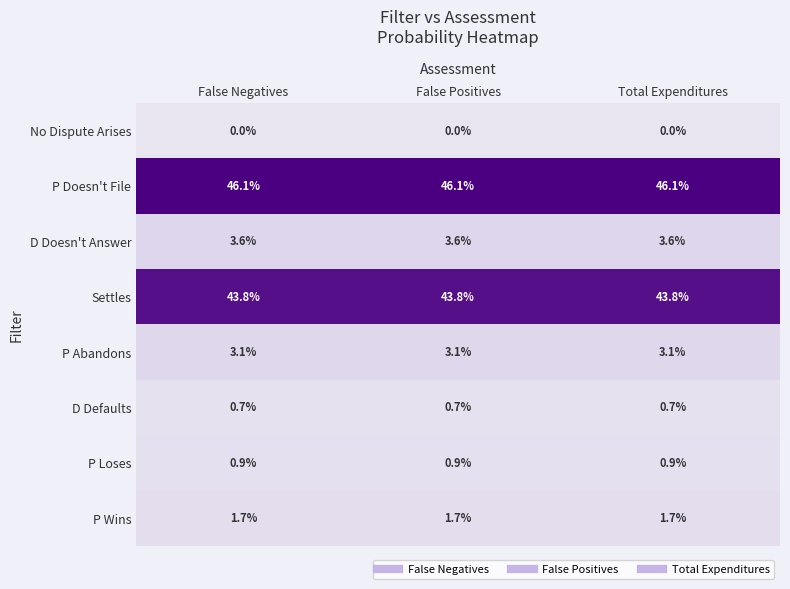

What is the difference between the highest and lowest values at False Positives?

46.1